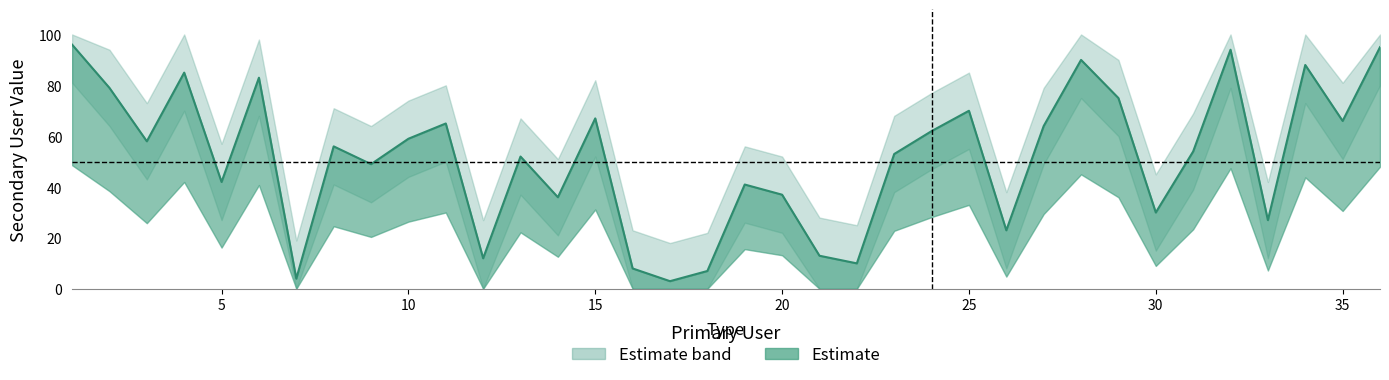

What is the smallest value displayed?

3